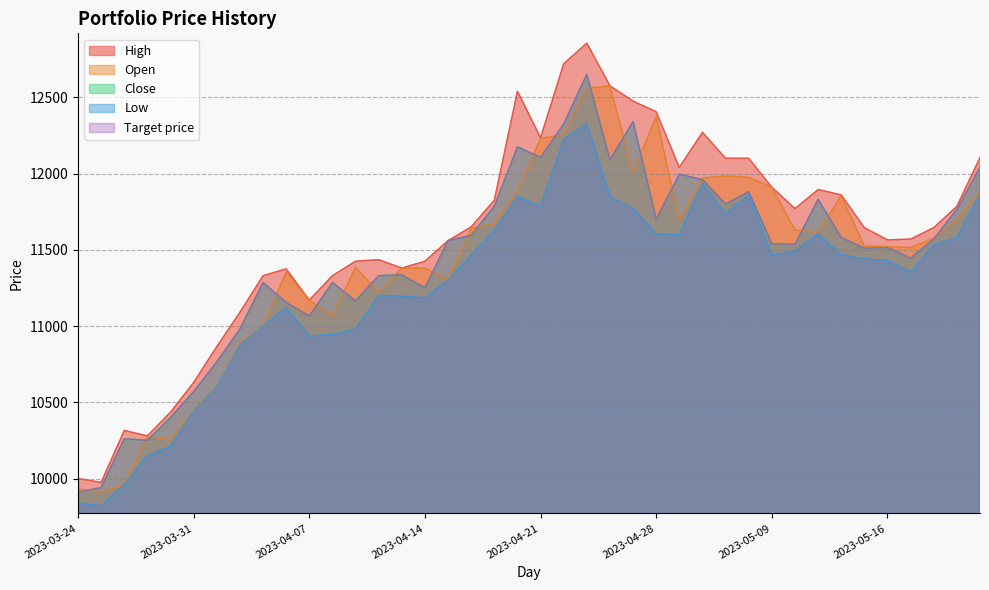

True or false: Open has more than 2 points higher than both neighbors.

True